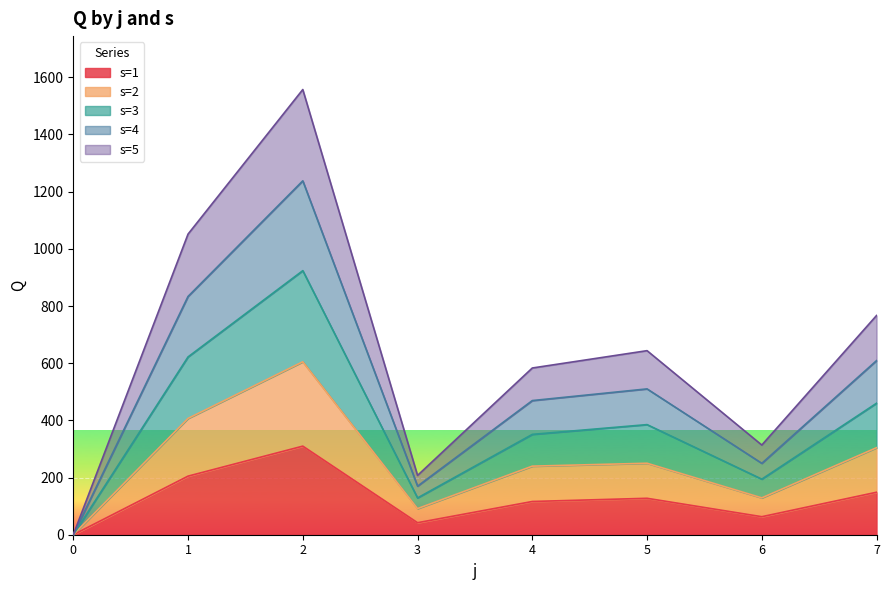

The s=2 series shows 304.4 at 7. True or false?

True